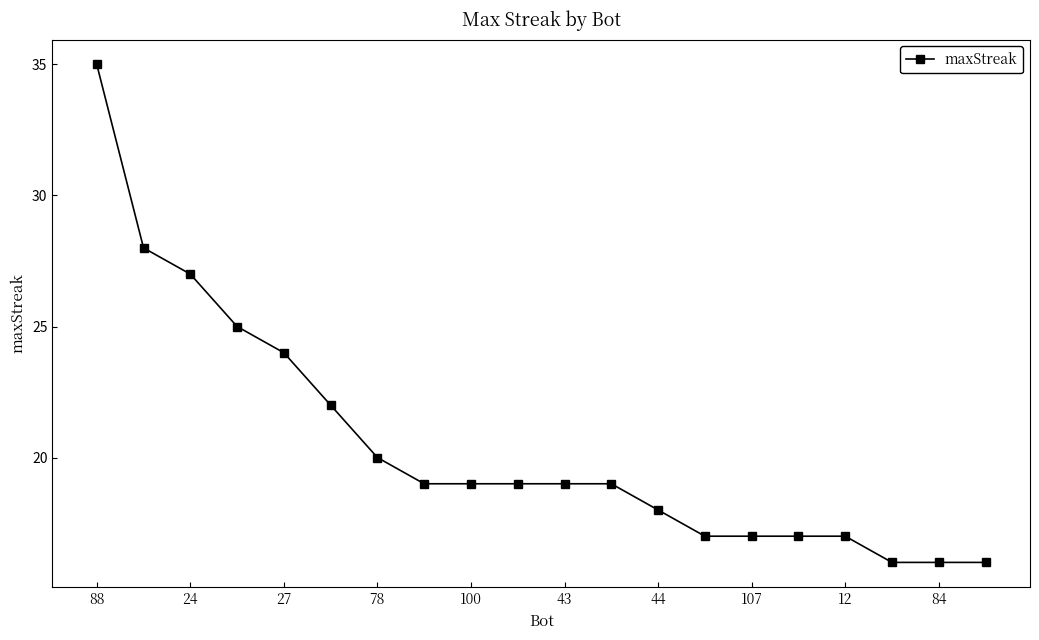

Reading left to right, what are all the values shown in this chart?

35	28	27	25	24	22	20	19	19	19	19	19	18	17	17	17	17	16	16	16